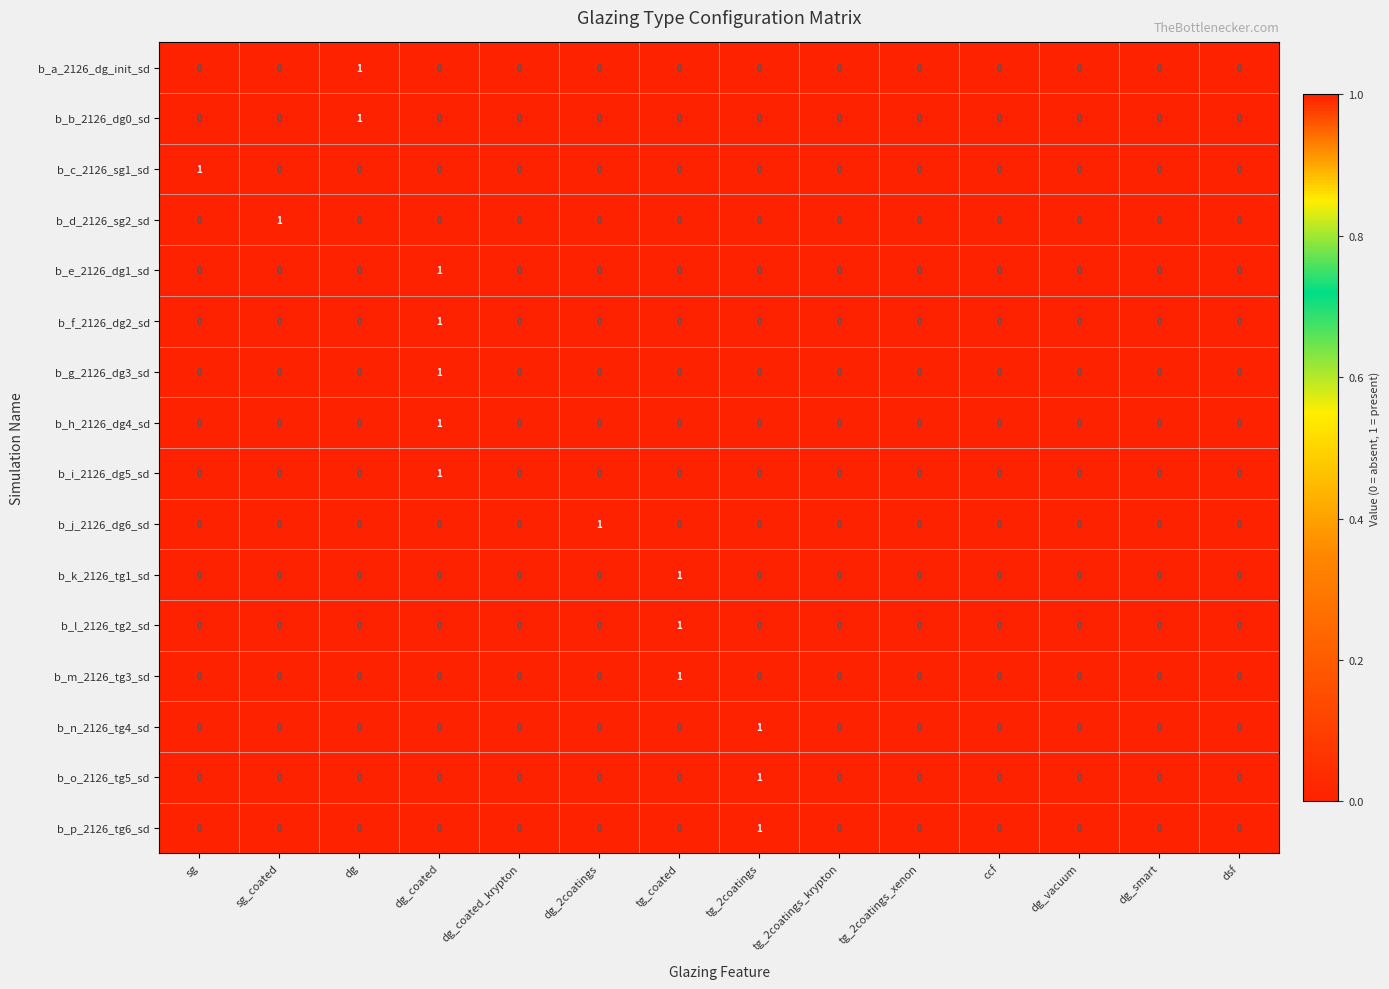

What is the spread (max minus min) of values at dg?

1